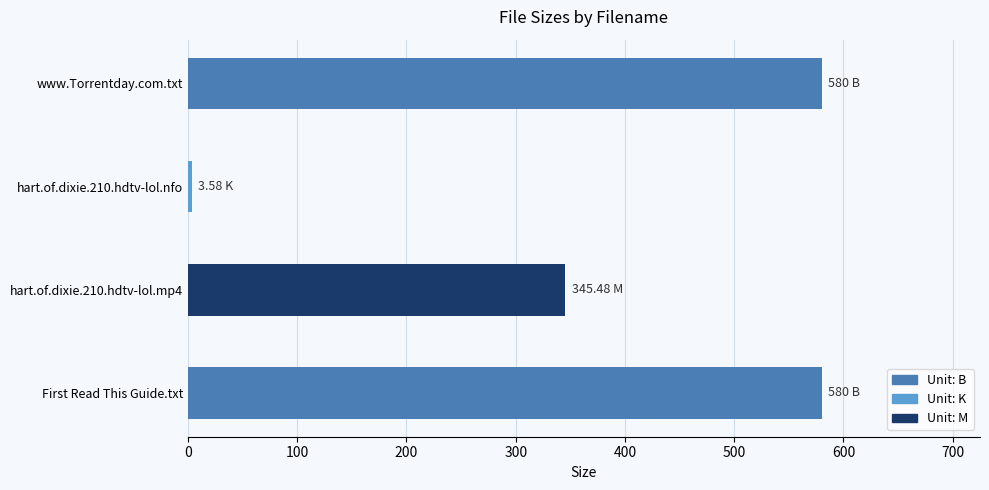

Are the bars horizontal?

Yes